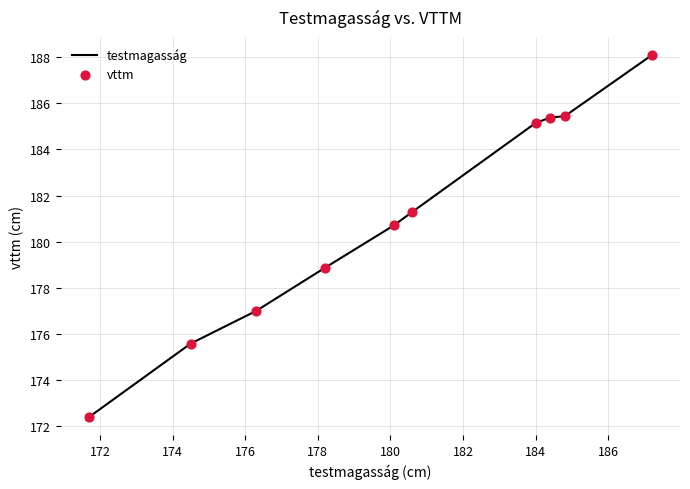

What is the difference between the maximum and minimum values?

15.7